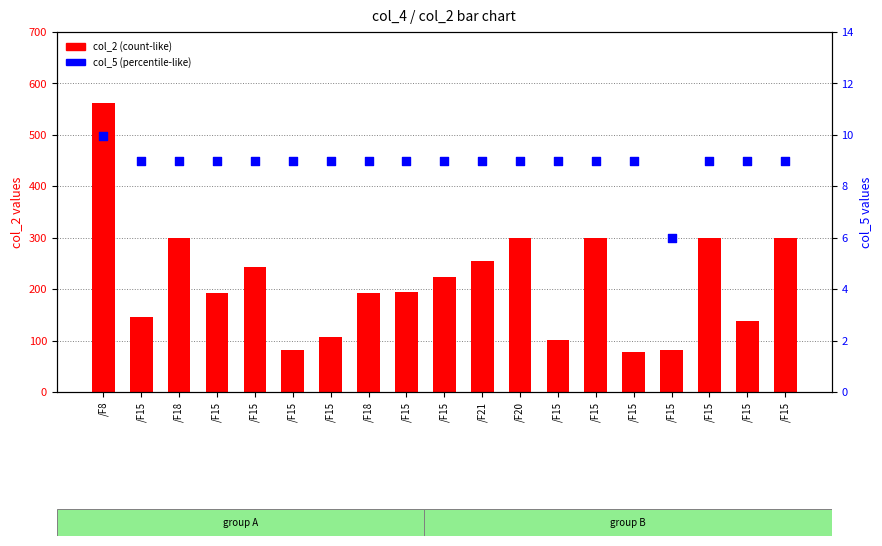

Which series has the widest spread of Y values?

col_2 (count-like)